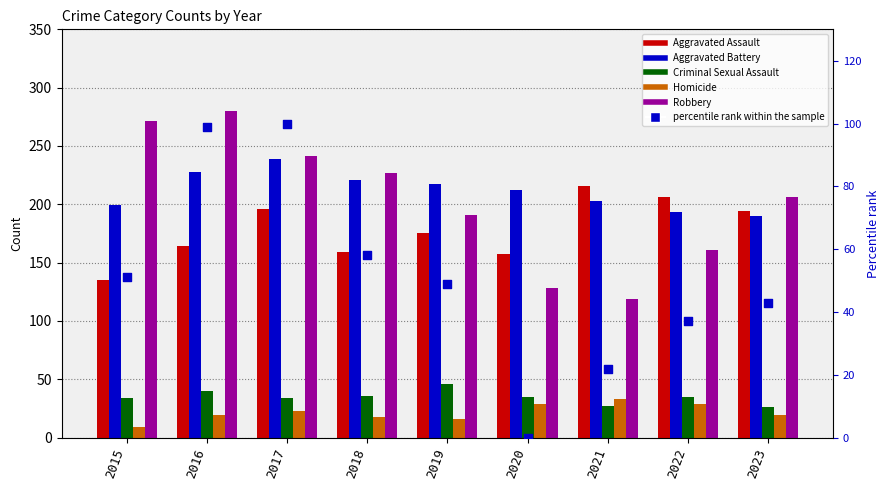

What are all the series names shown in the legend?

Aggravated Assault, Aggravated Battery, Criminal Sexual Assault, Homicide, Robbery, percentile rank within the sample